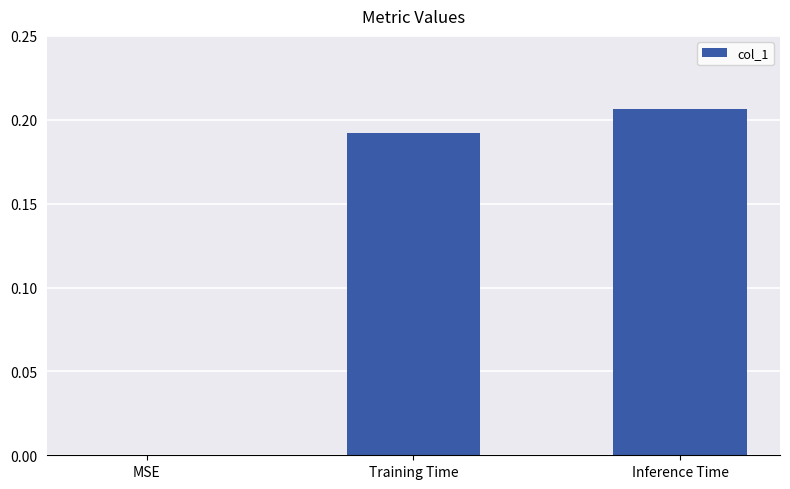

What is the sum of all values?

0.4